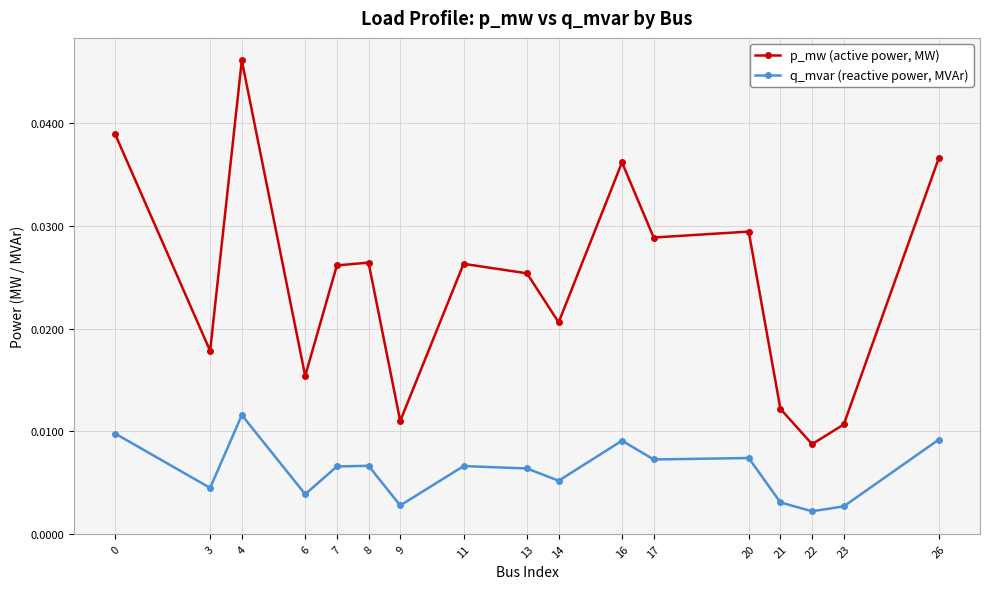

Where is the first local minimum for p_mw (active power, MW)?

3